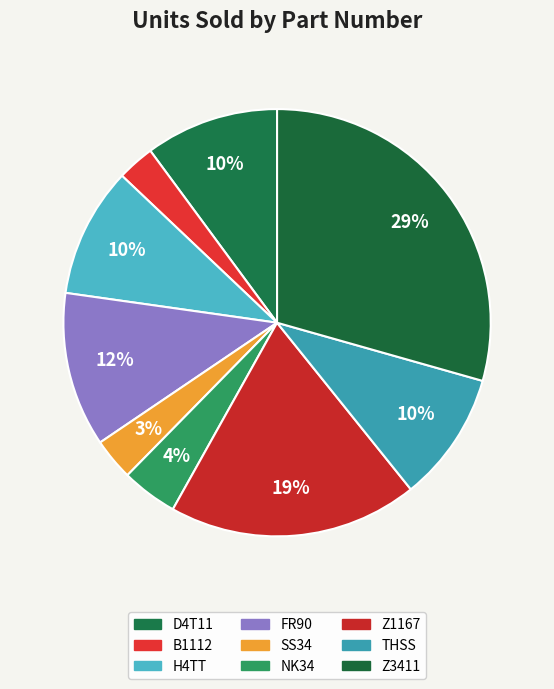

True or false: B1112 accounts for 9% of the total.

False